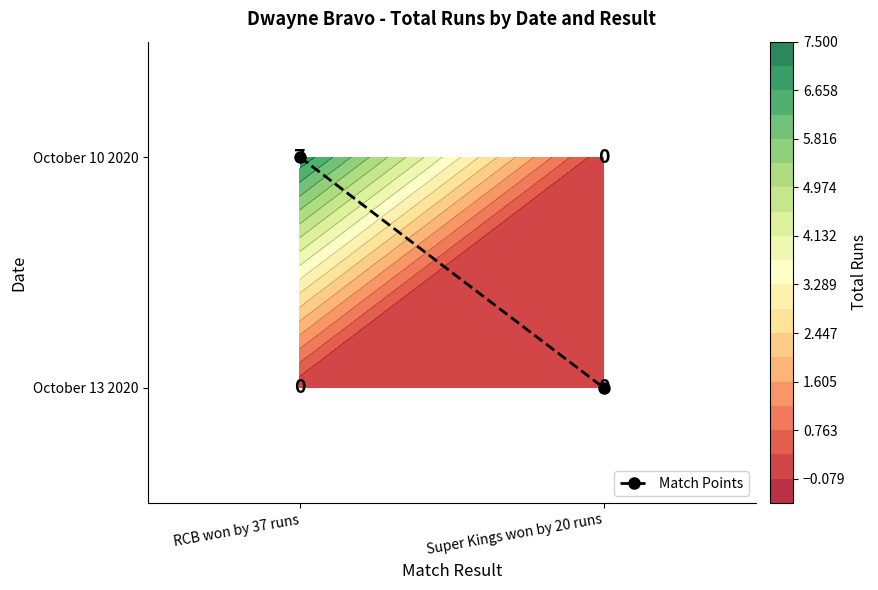

What is the total value across all series at Super Kings won by 20 runs?

1